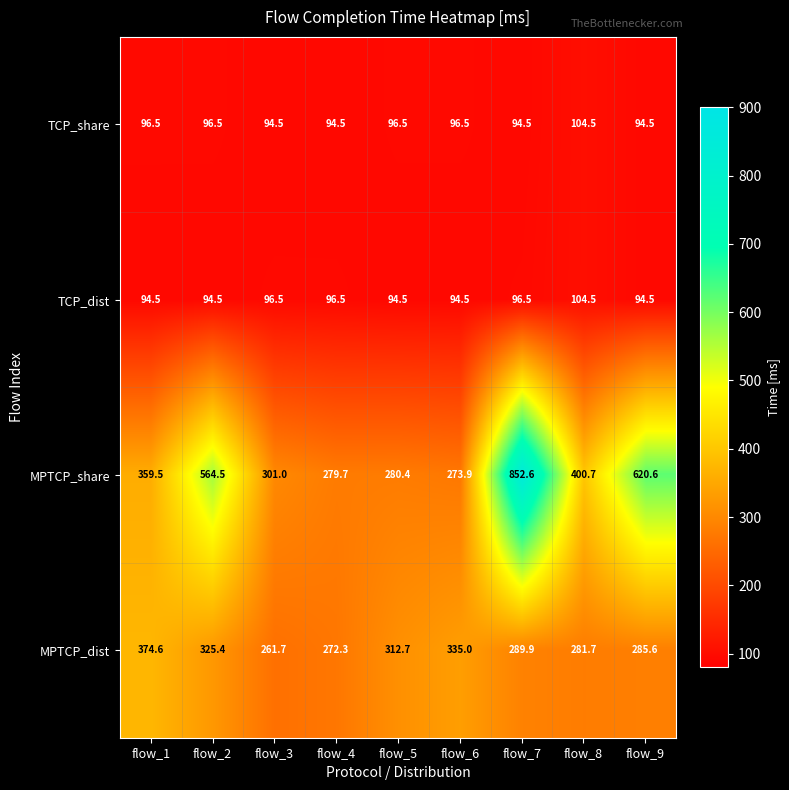

What is the maximum value shown in the chart?

852.6